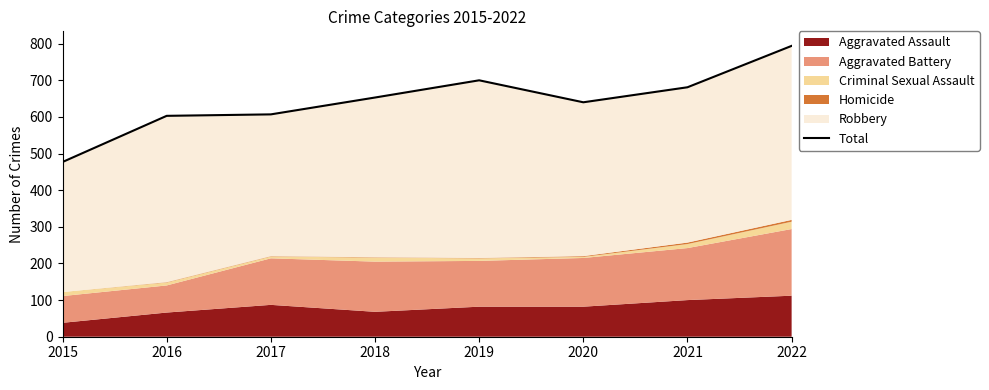

How many interior local peaks (higher than both neighbors) does the data have?

1